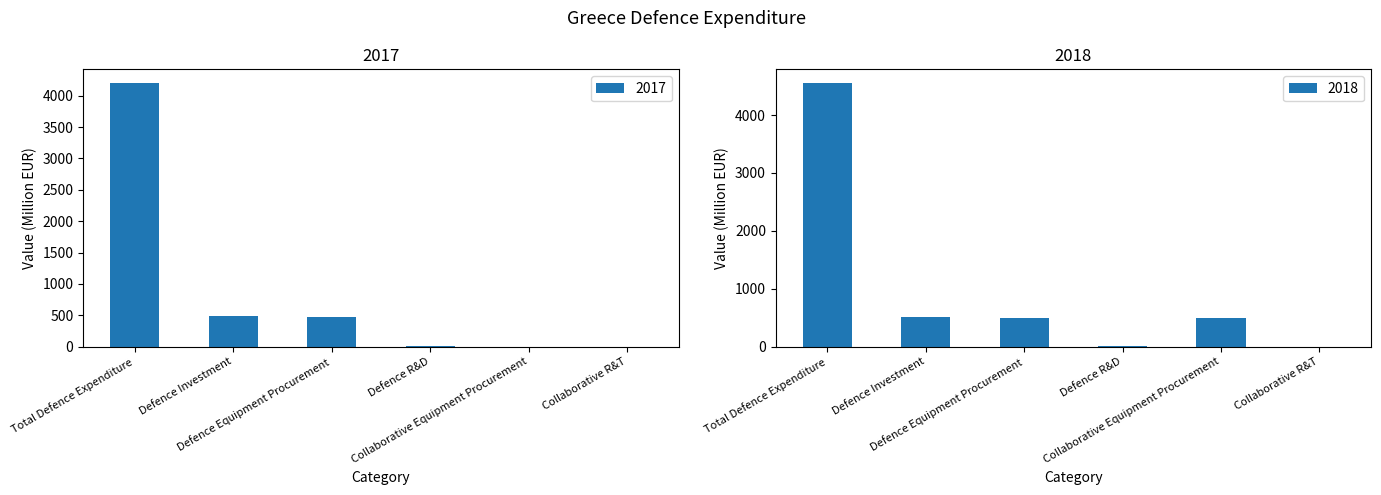

What is the average value of the 2017 series?

862.9